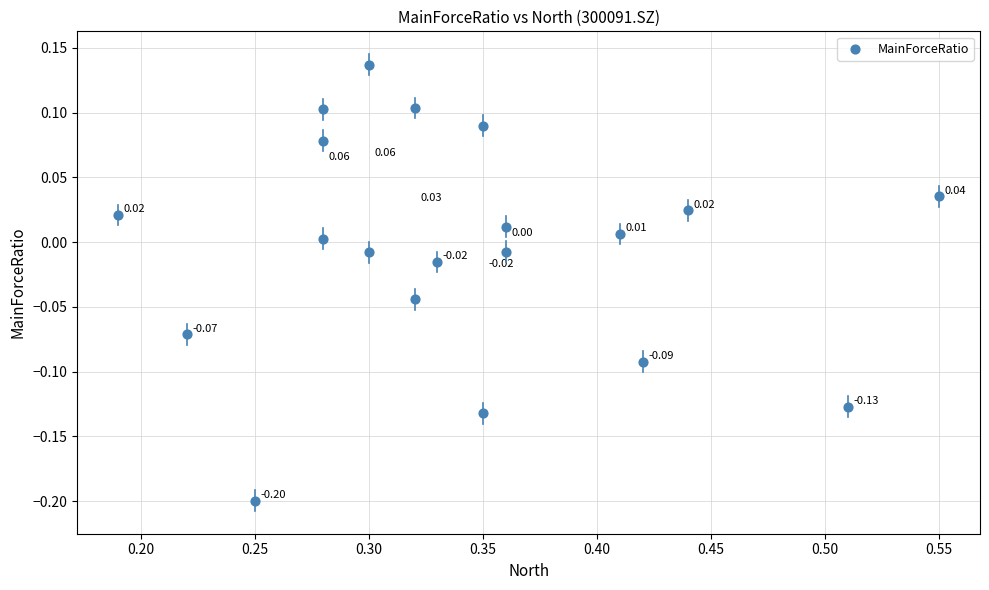

What is the range of Y values (max minus min)?

0.3